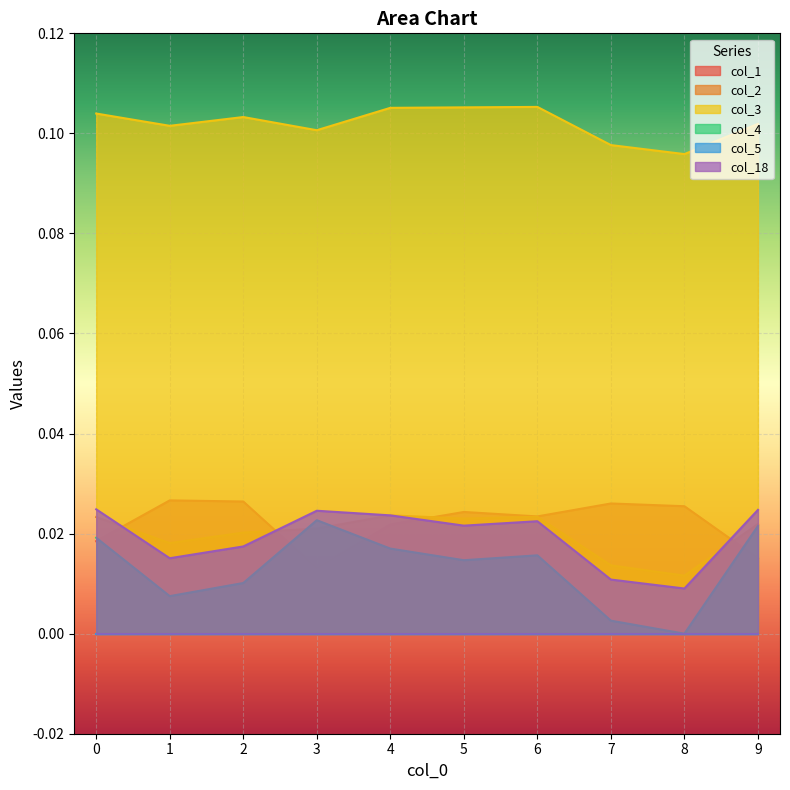

The col_2 series shows 0.0 at 5. True or false?

True